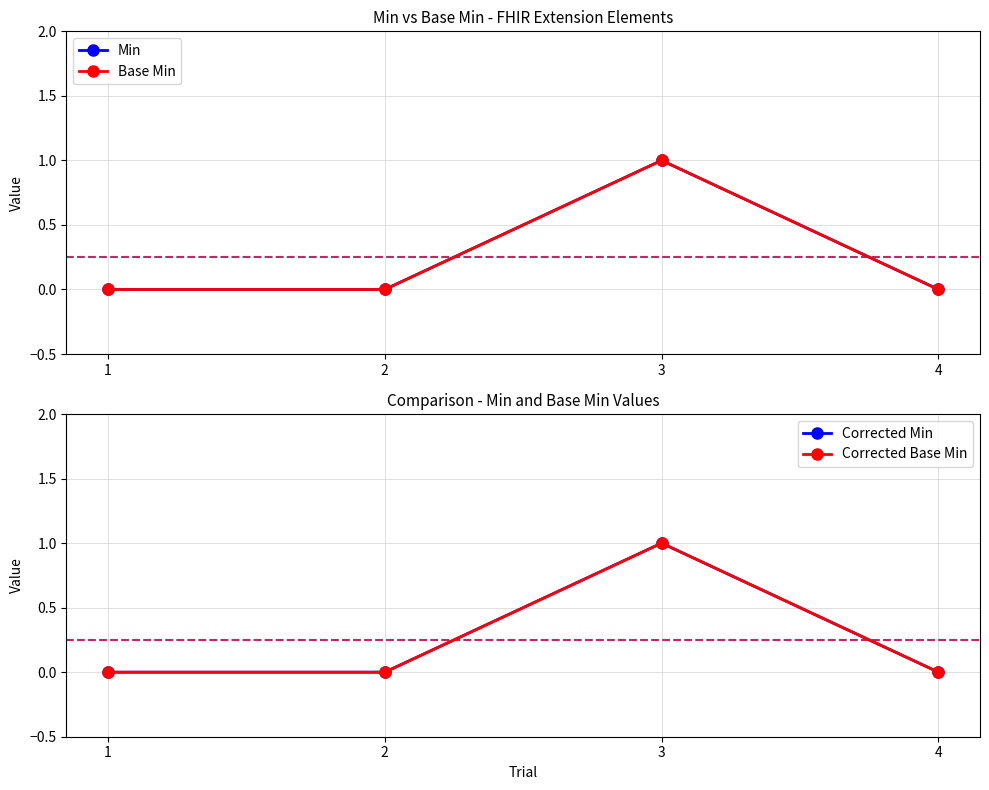

True or false: Corrected Min and Min intersect in this chart.

False